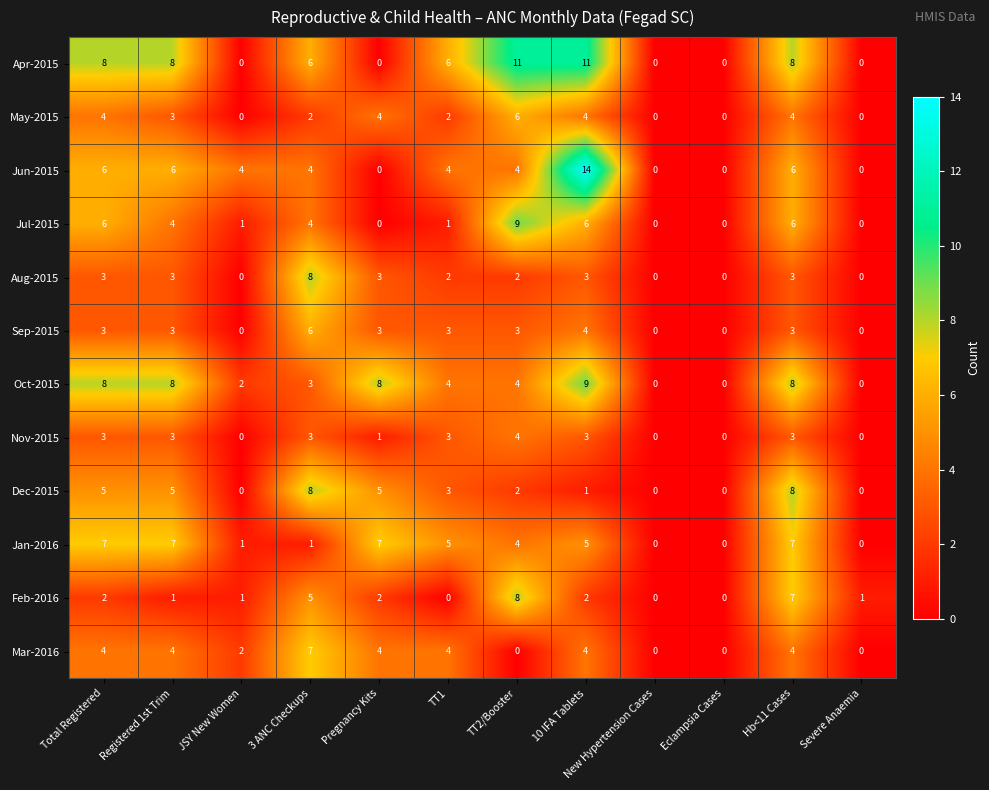

What is the sum of the Mar-2016 values at Eclampsia Cases and 10 IFA Tablets?

4